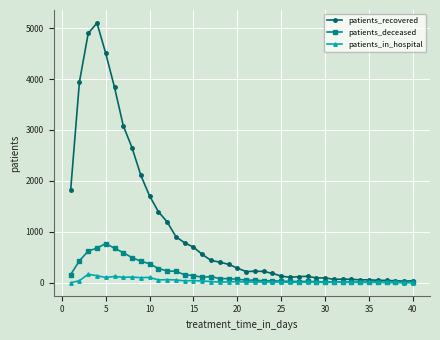

What is the average value of the patients_recovered series?

1067